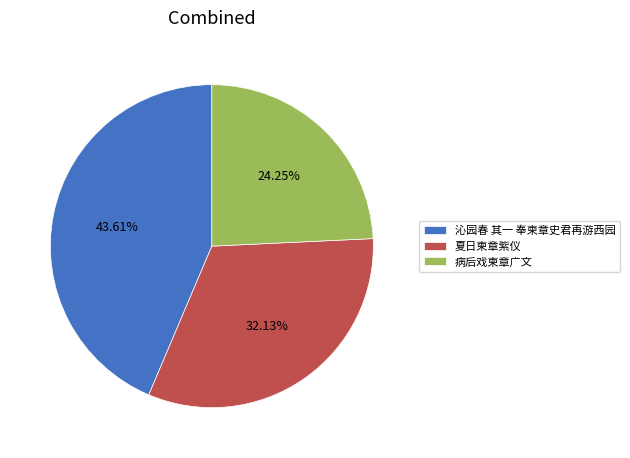

Which category has the smallest portion of the pie?

病后戏柬章广文